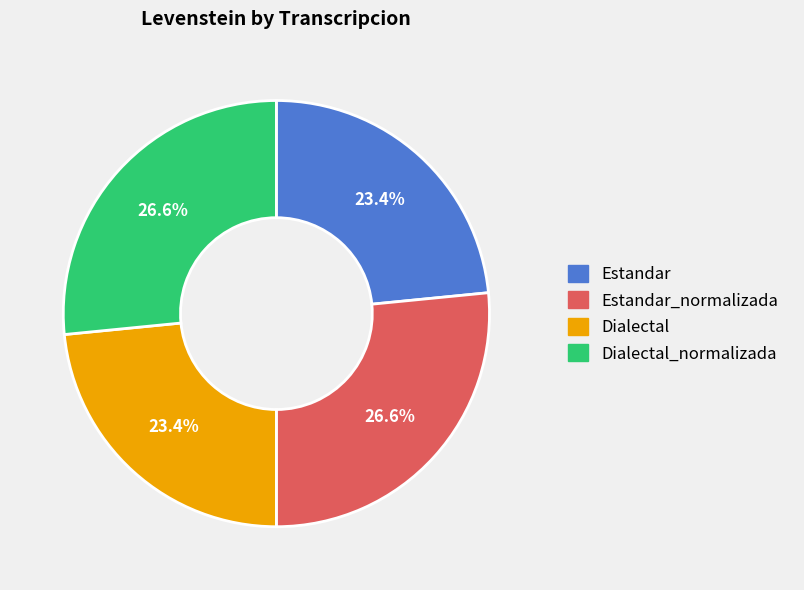

Count the number of slices in the pie.

4